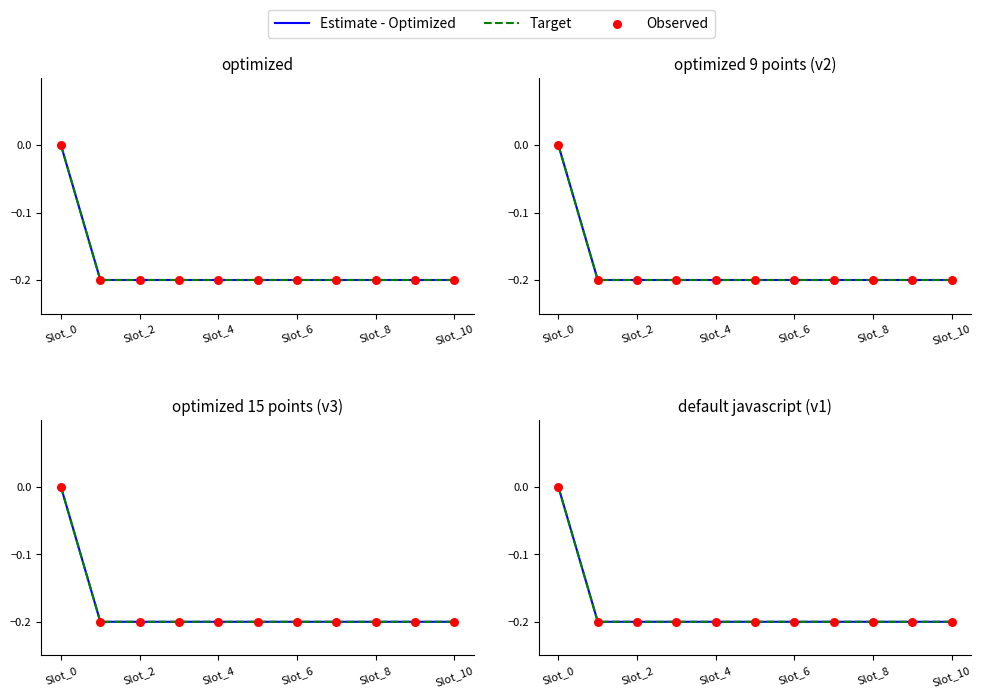

Which series has the widest spread of Y values?

Estimate - Optimized